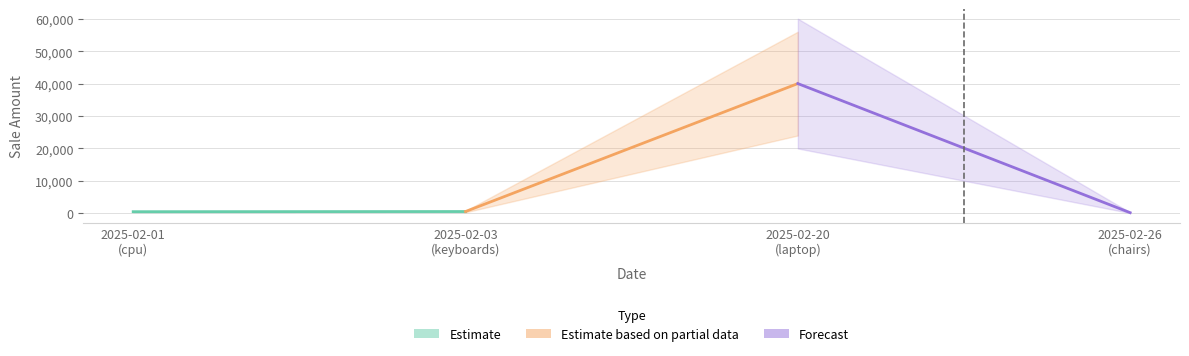

What is the value of the Forecast point at the 1st from the left?

40000